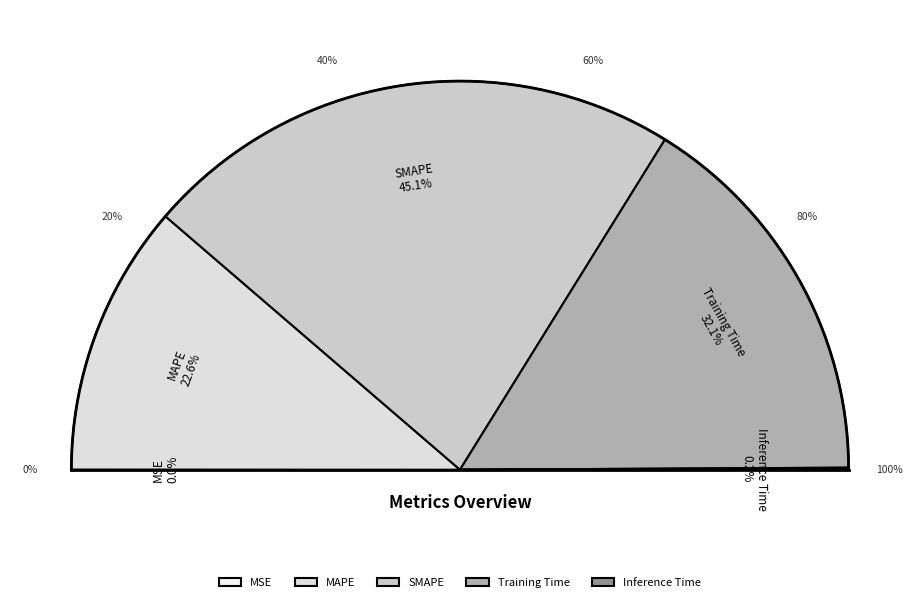

What percentage is NOT represented by MAPE?

77.4%